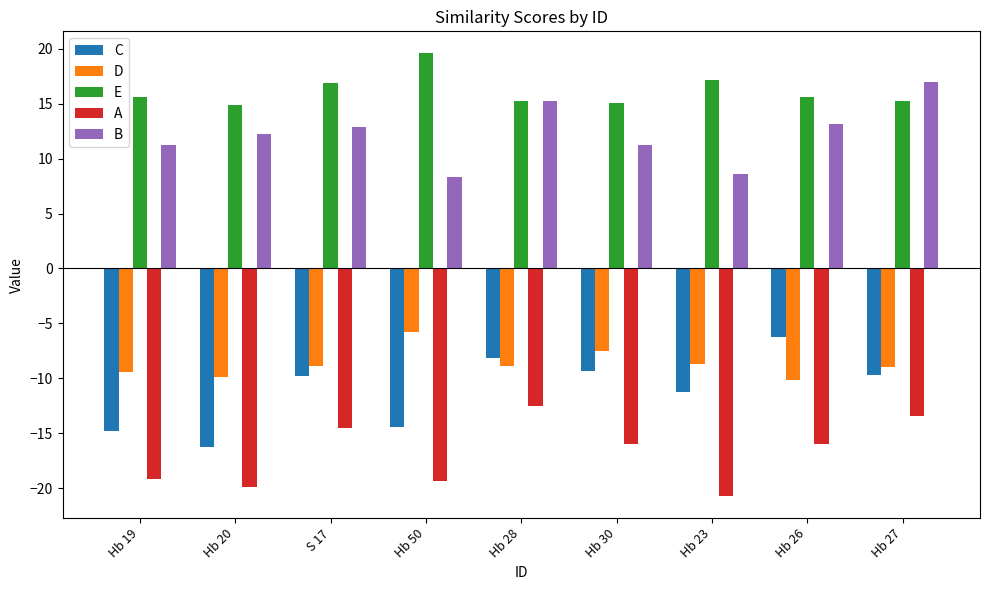

What is the highest value of the E series?

19.6